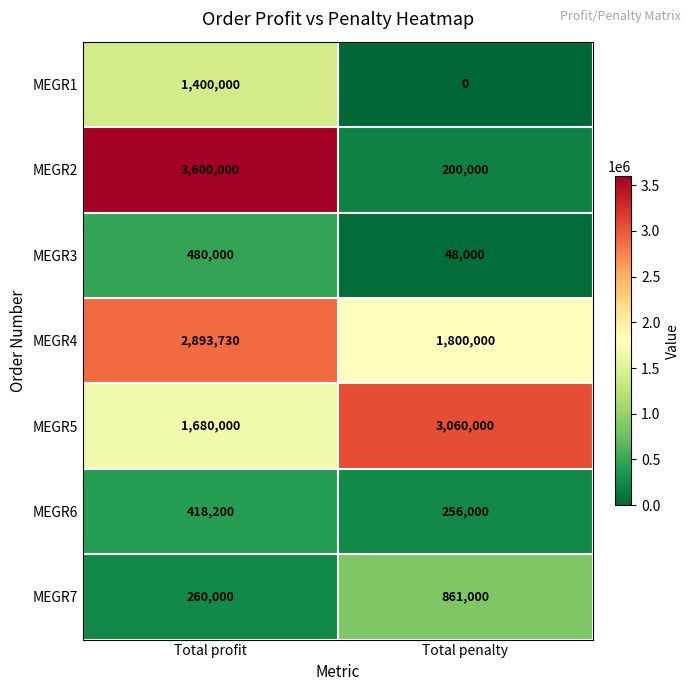

Which category has the lowest value in the MEGR7 series?

Total profit